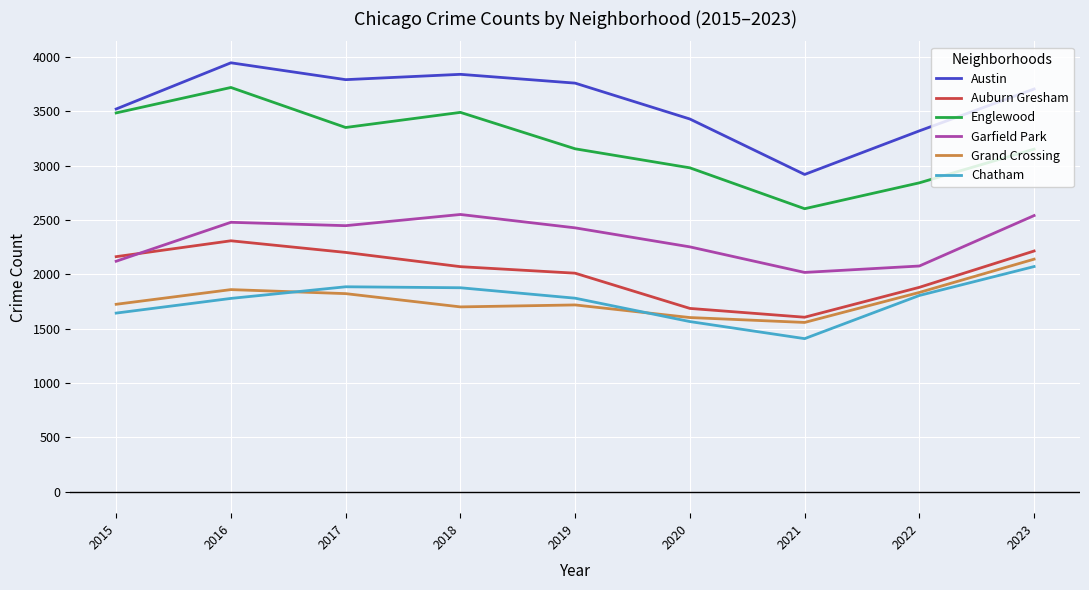

Is the value of Austin at 2015 greater than the value of Grand Crossing at 2021?

Yes